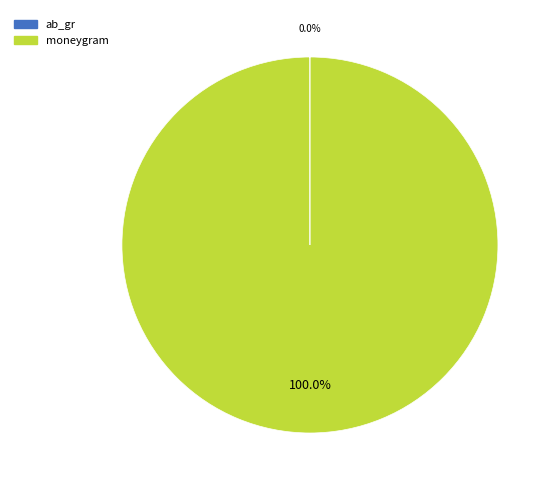

Is moneygram the majority of the pie?

Yes